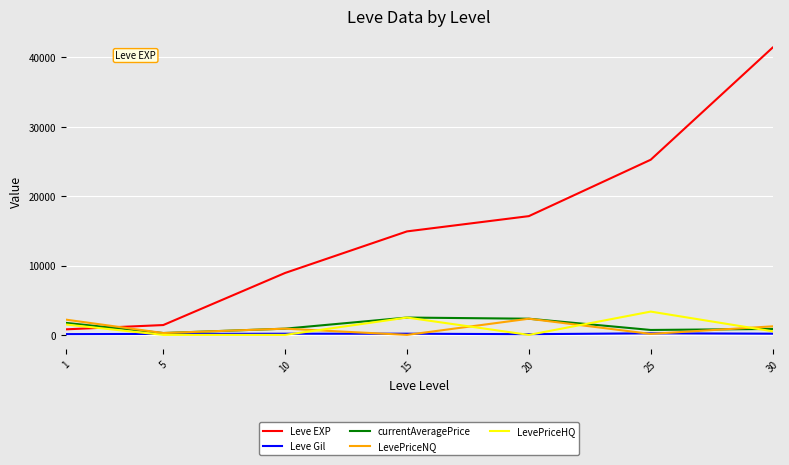

Is it true that LevePriceNQ equals 593.3 at 20?

False